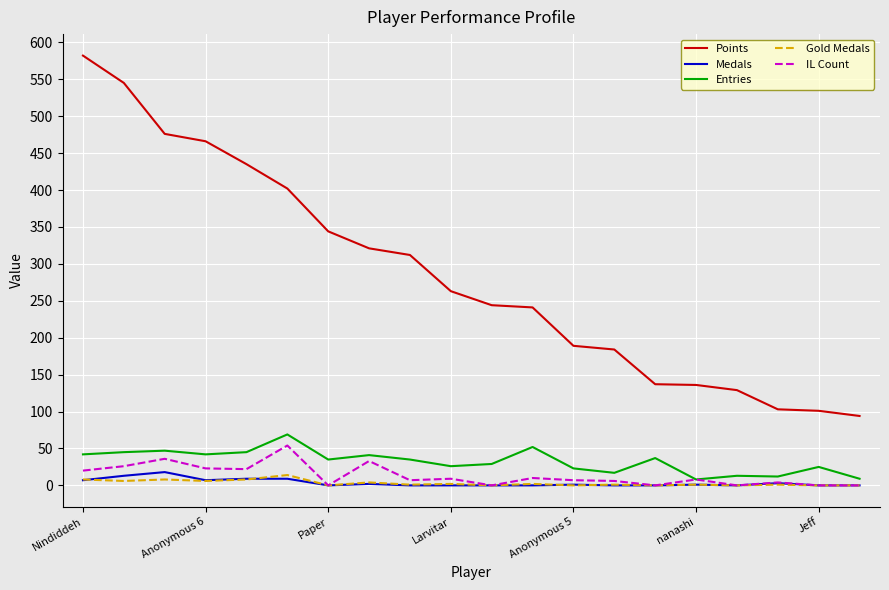

Which series has the widest spread of values?

Points